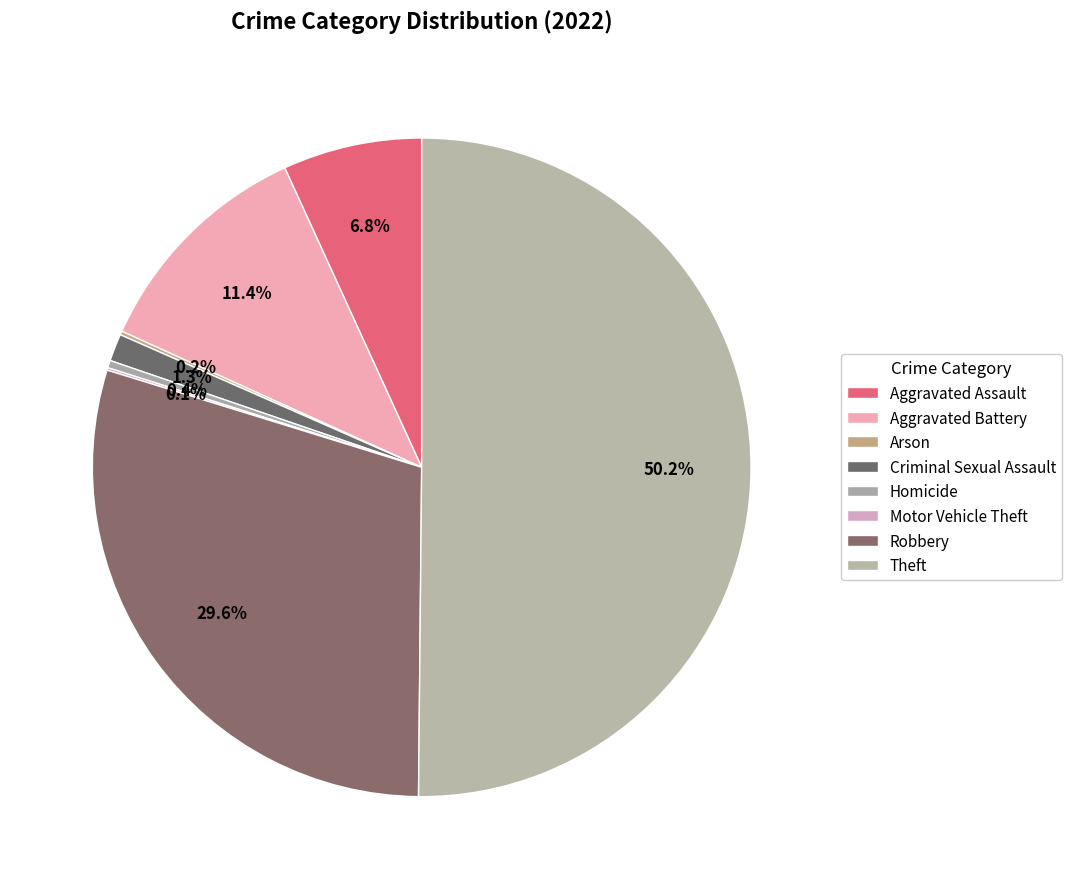

Rank the categories by value from highest to lowest.

Theft, Robbery, Aggravated Battery, Aggravated Assault, Criminal Sexual Assault, Homicide, Arson, Motor Vehicle Theft